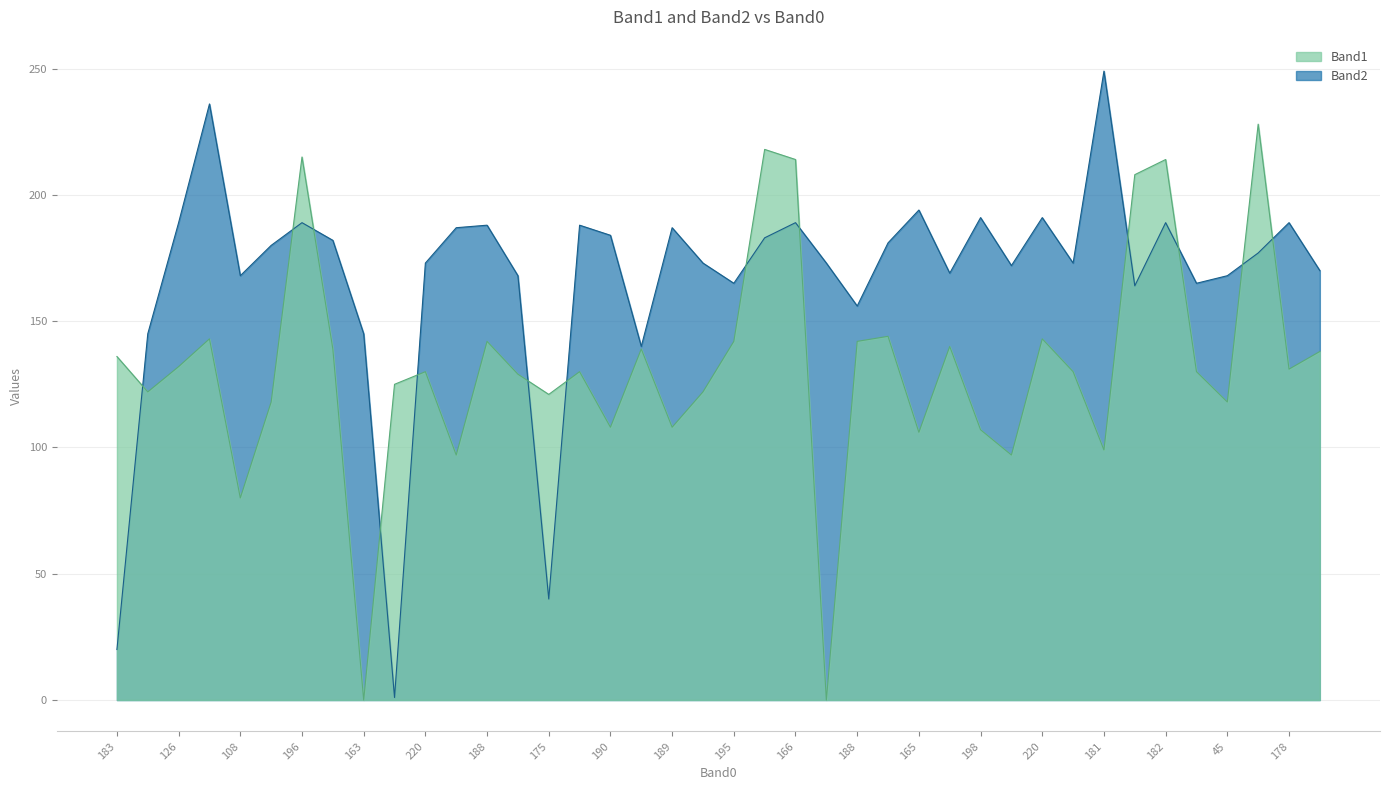

What is the value of the Band2 point at the 20th from the left?

173